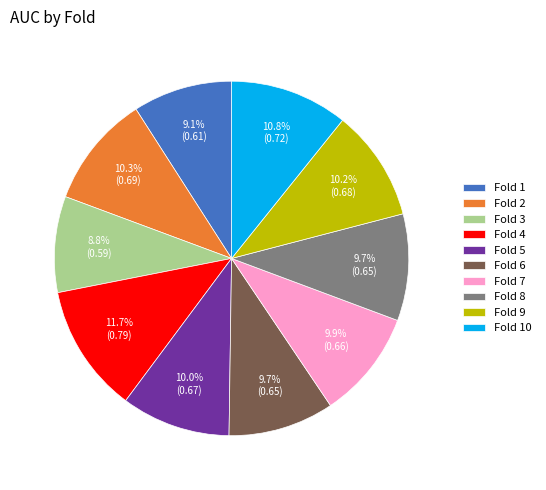

How many segments does this pie chart have?

10